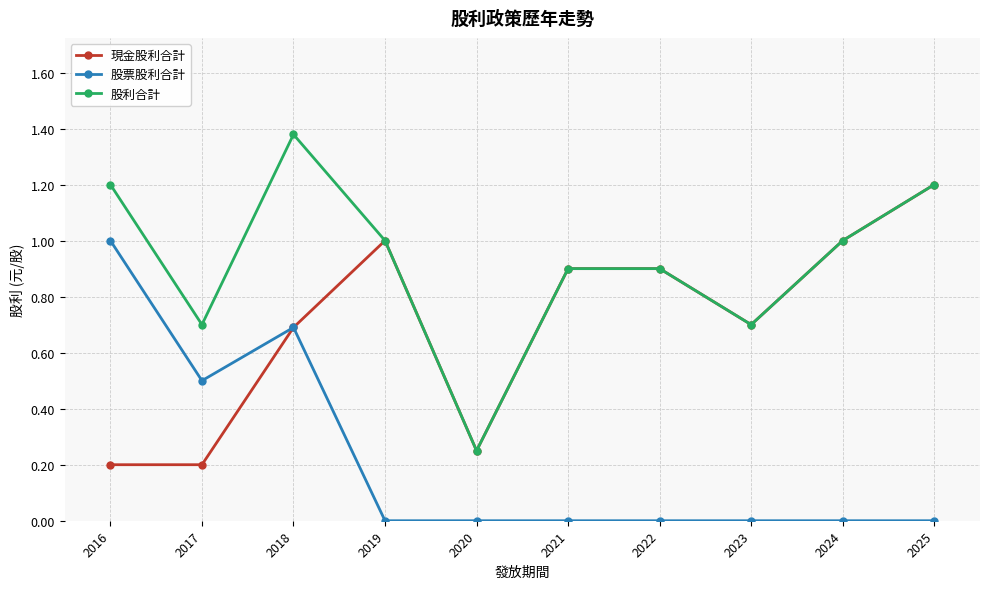

What is the difference between the maximum and minimum values in the 股利合計 series?

1.1